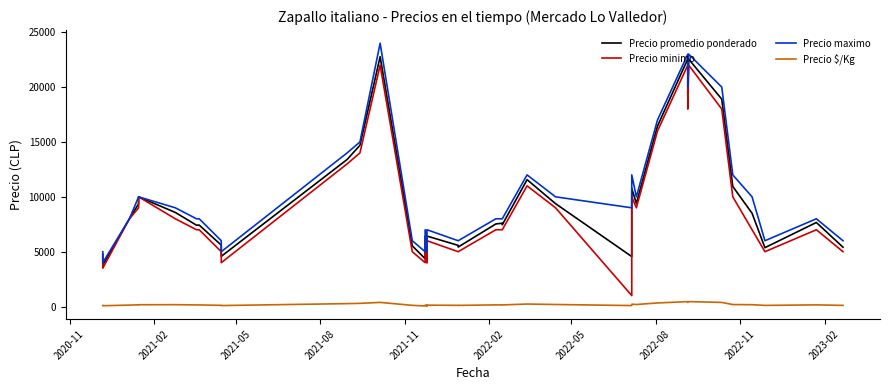

Is the value of Precio maximo at 2021-02 greater than the value of Precio minimo at 37?

No